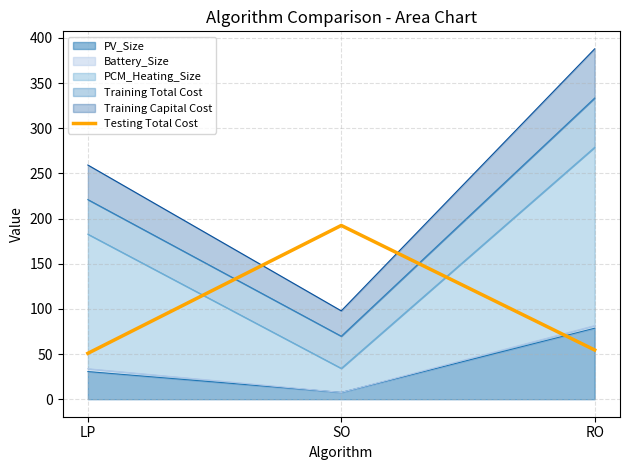

What position from the right is SO?

2